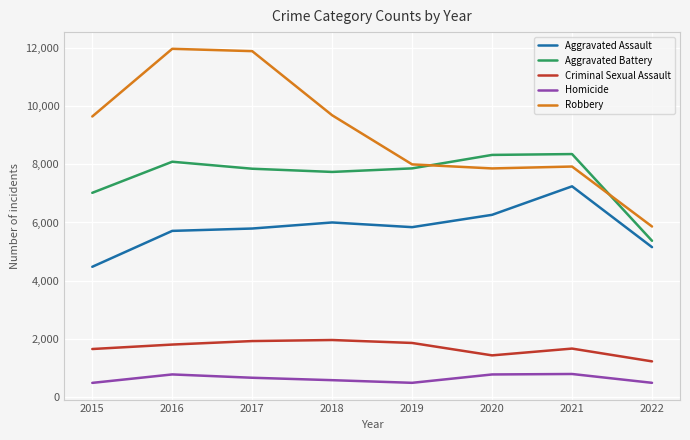

Rank the series by their maximum value, from highest to lowest.

Robbery, Aggravated Battery, Aggravated Assault, Criminal Sexual Assault, Homicide